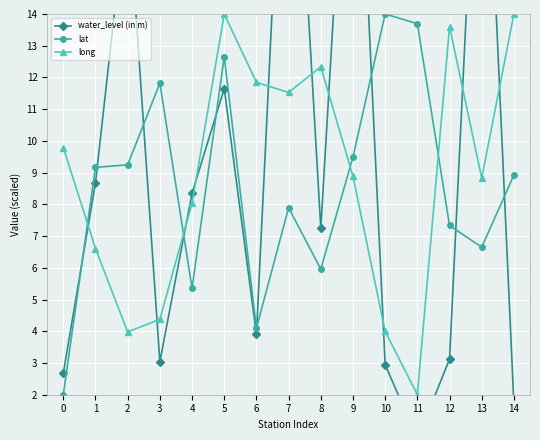

What is the difference between the highest and lowest values at 7?

17.0